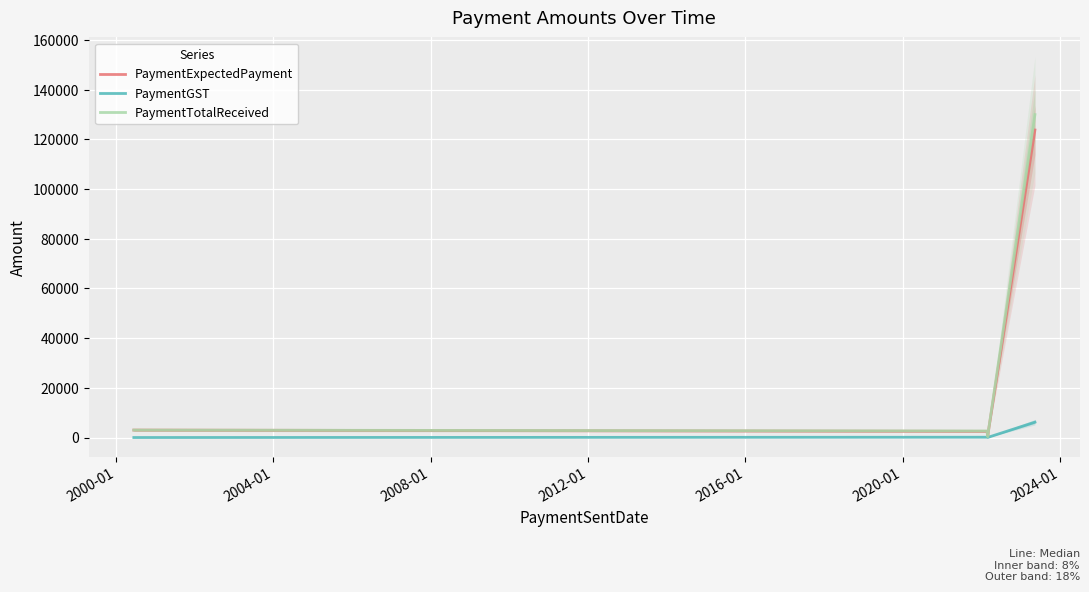

What are all the series names shown in the legend?

PaymentExpectedPayment, PaymentGST, PaymentTotalReceived